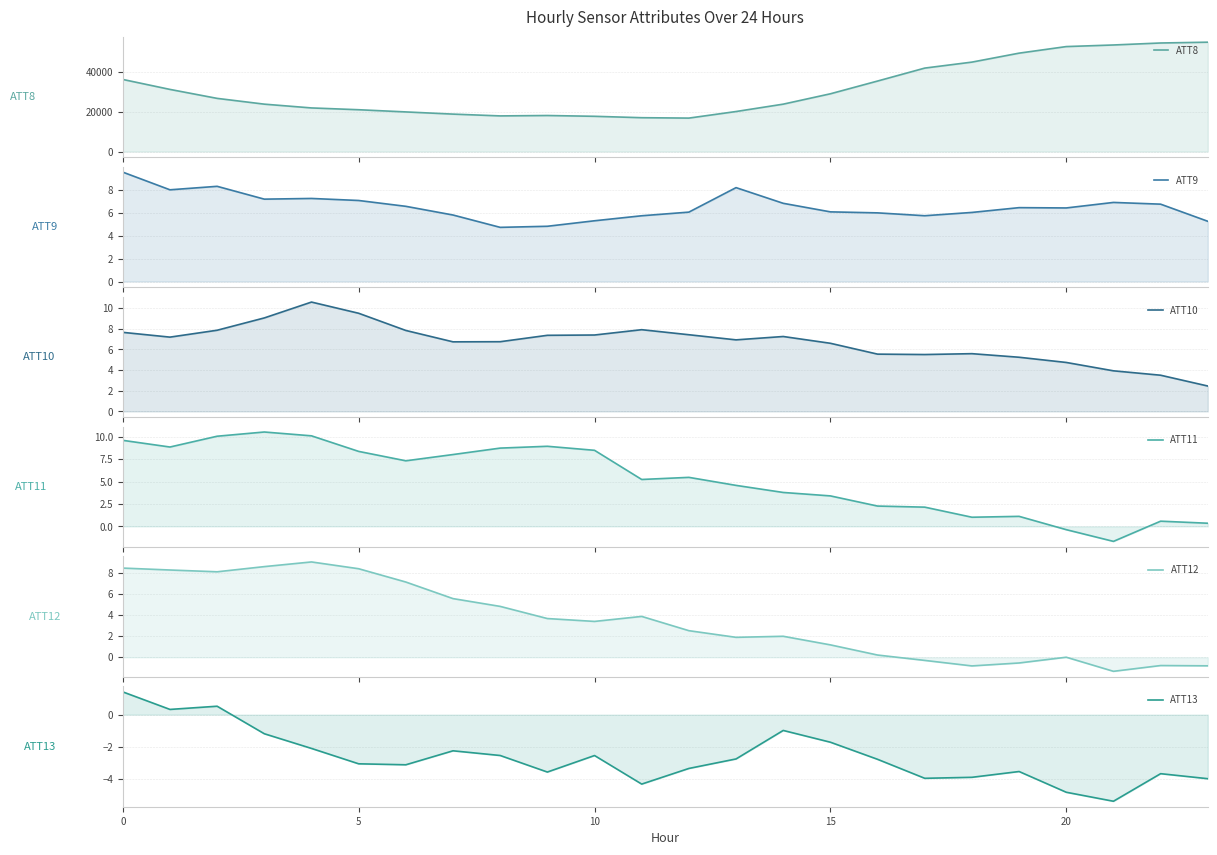

True or false: ATT12 and ATT13 intersect in this chart.

False